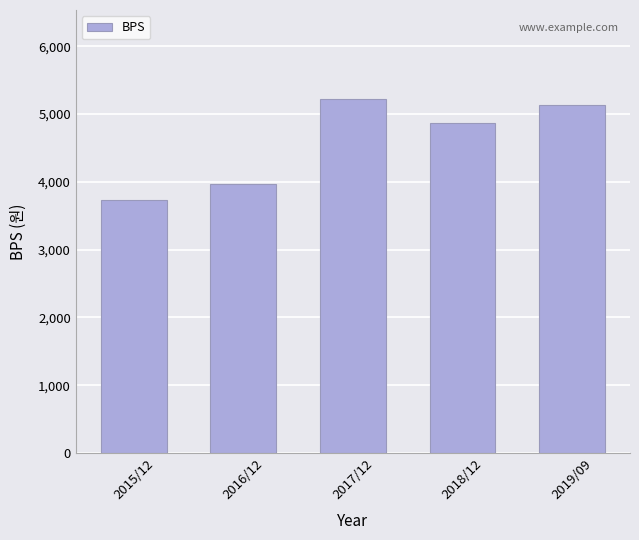

Between 2016/12 and 2019/09, which is larger?

2019/09